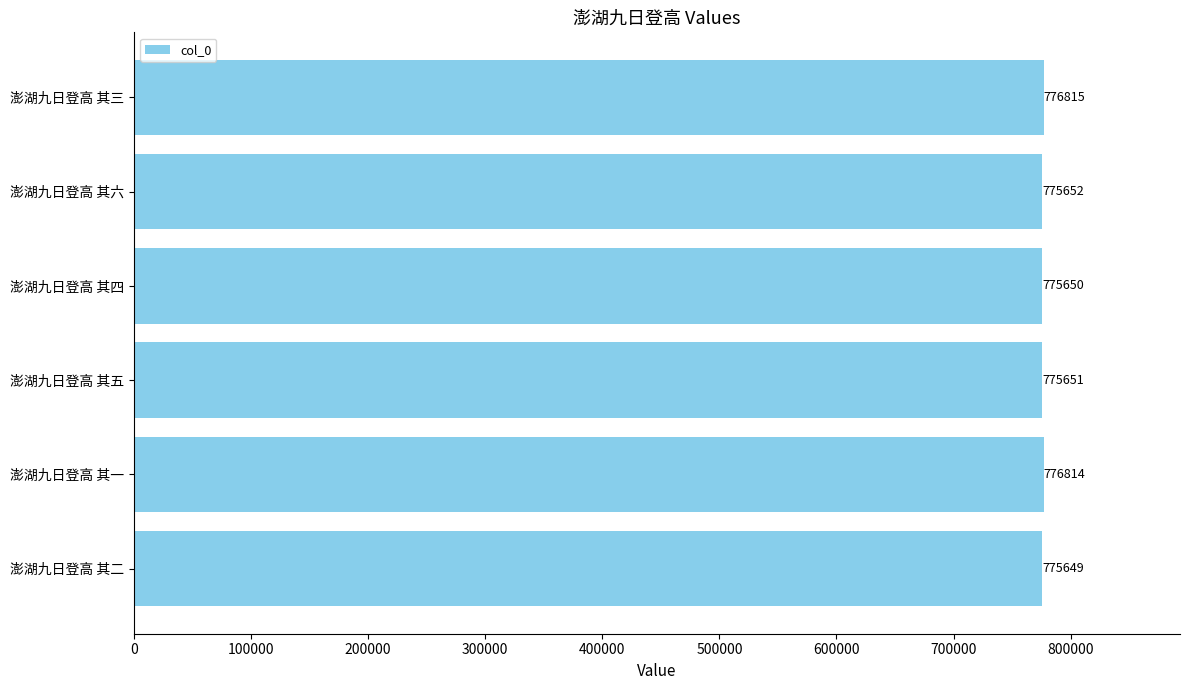

What is the sum of all values?

4656231